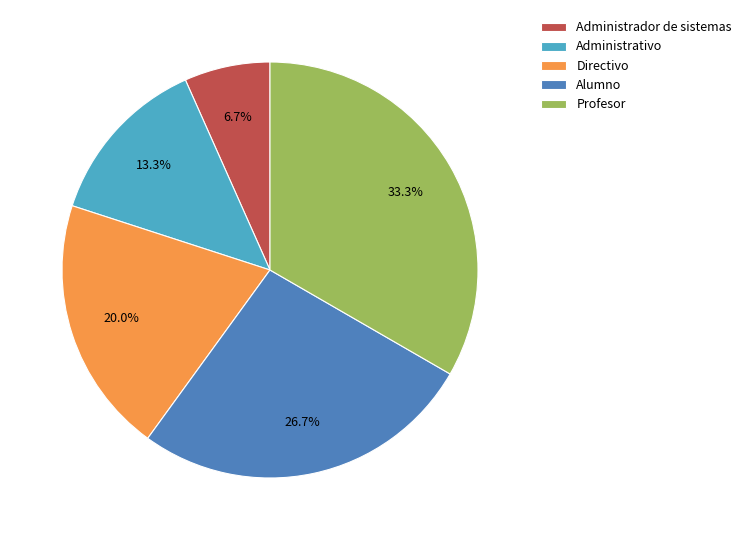

How many slices are in this pie chart?

5